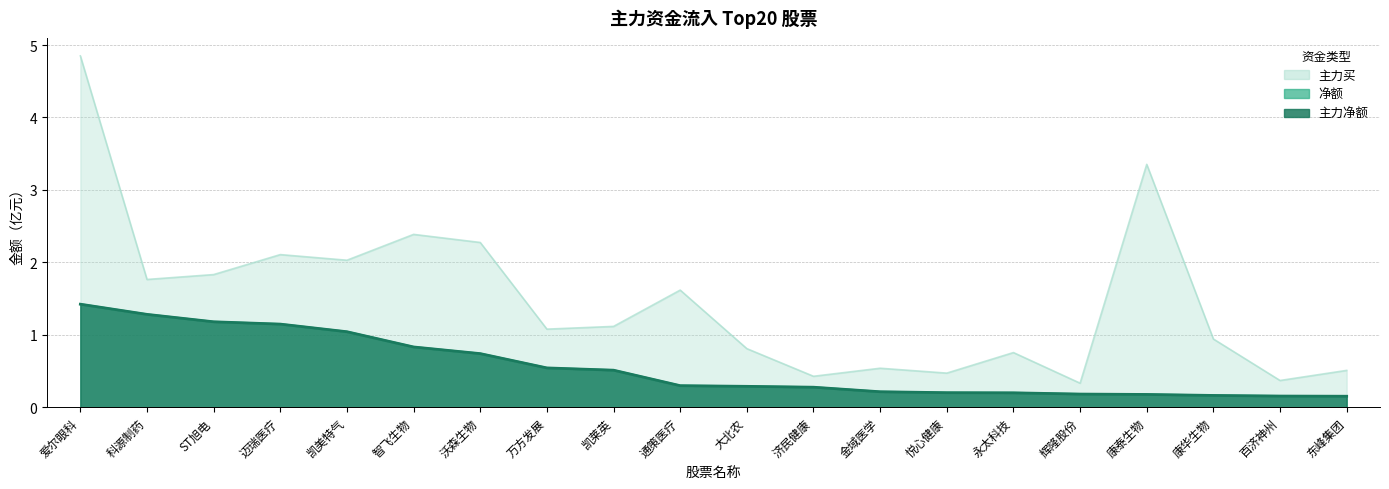

At which category is the sum across all series the highest?

爱尔眼科